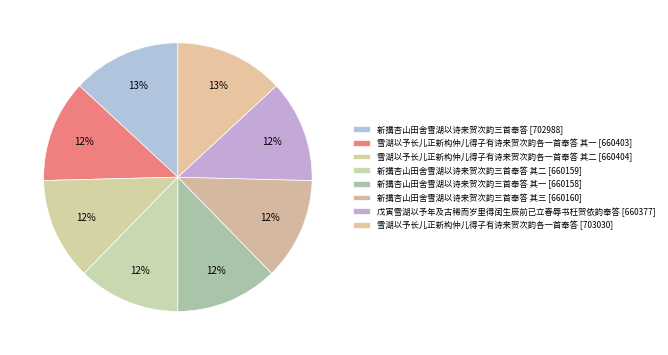

Which slice is the smallest?

新搆杏山田舍雪湖以诗来贺次韵三首奉答 其一